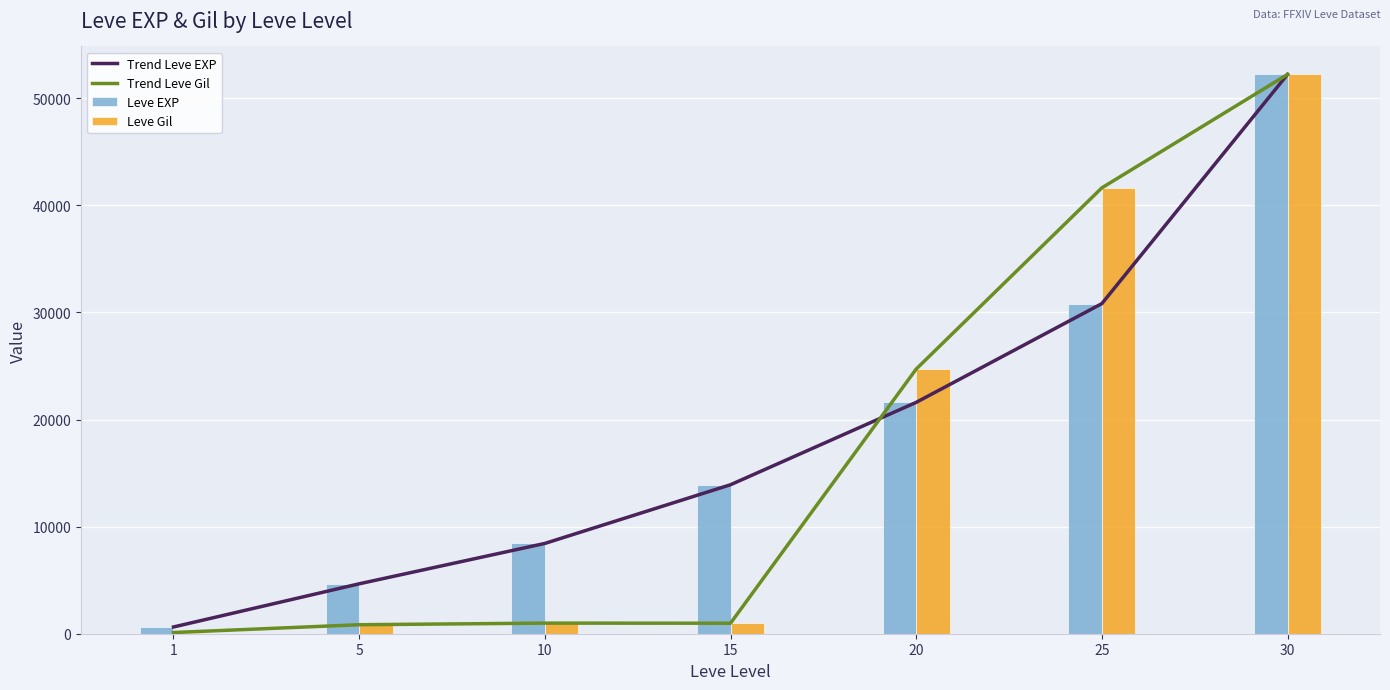

What is the highest value of the Leve EXP series?

52220